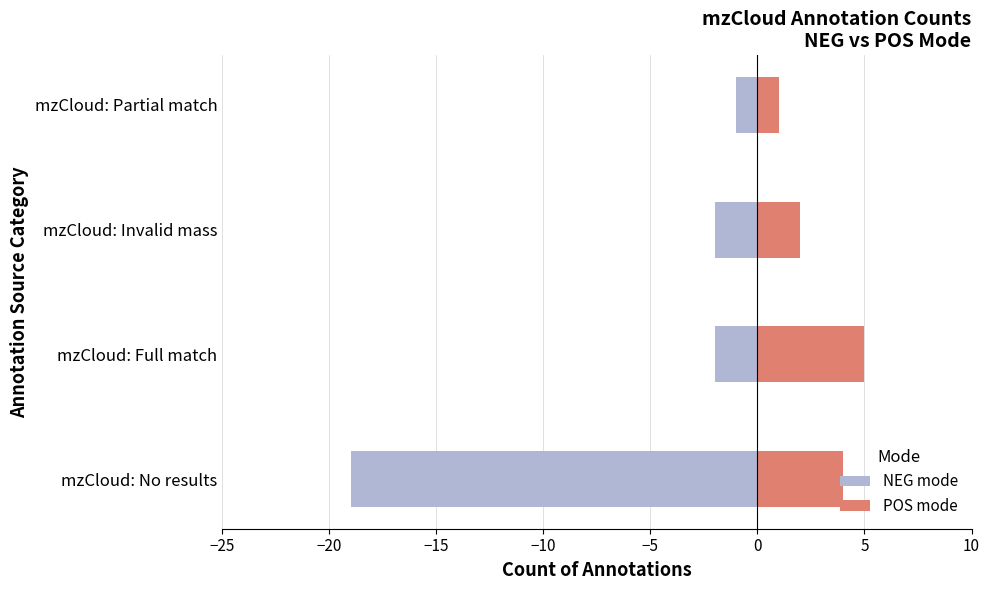

At how many categories does at least one series exceed 1?

3